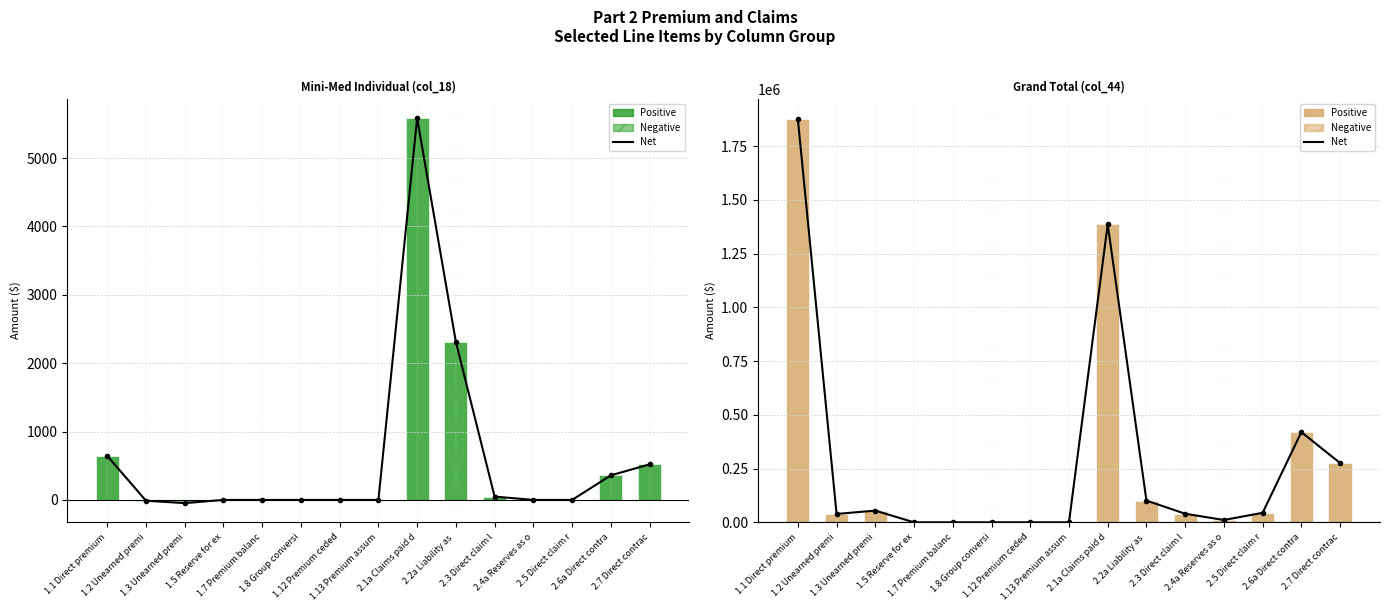

List the series in order of their peak value, lowest first.

Mini-Med Individual (col_18) (negative), Grand Total (col_44) (negative), Mini-Med Individual (col_18) (positive), Net, Grand Total (col_44) (positive)